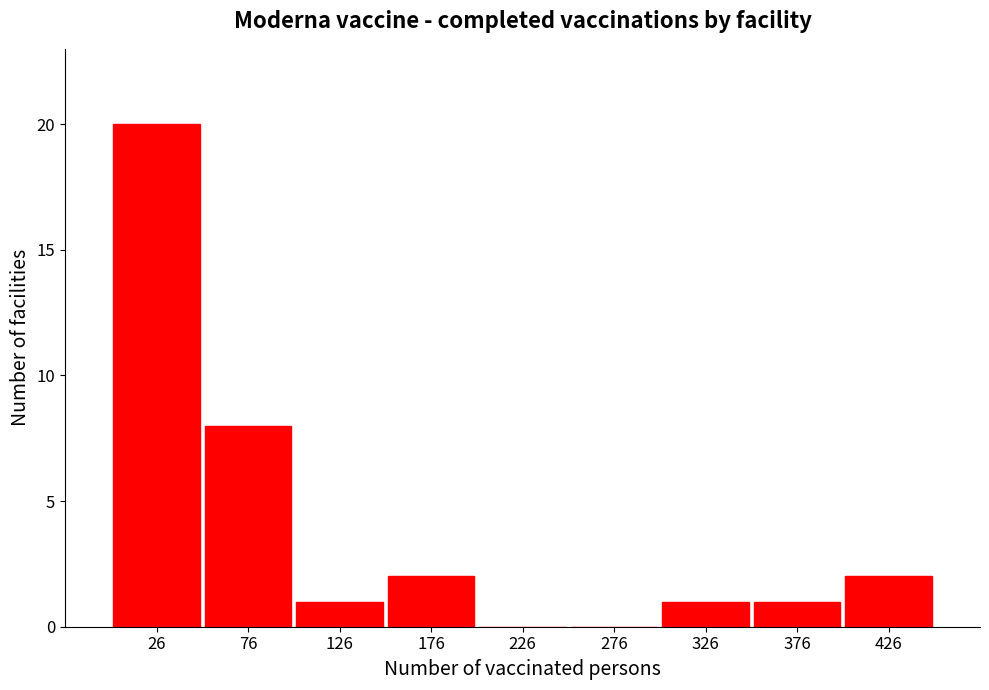

How tall is the bar that spans 101 to 151 on the x-axis? Neither the bar edges nor the heights are printed on the chart, so give them approximately, as read against the axes.

1